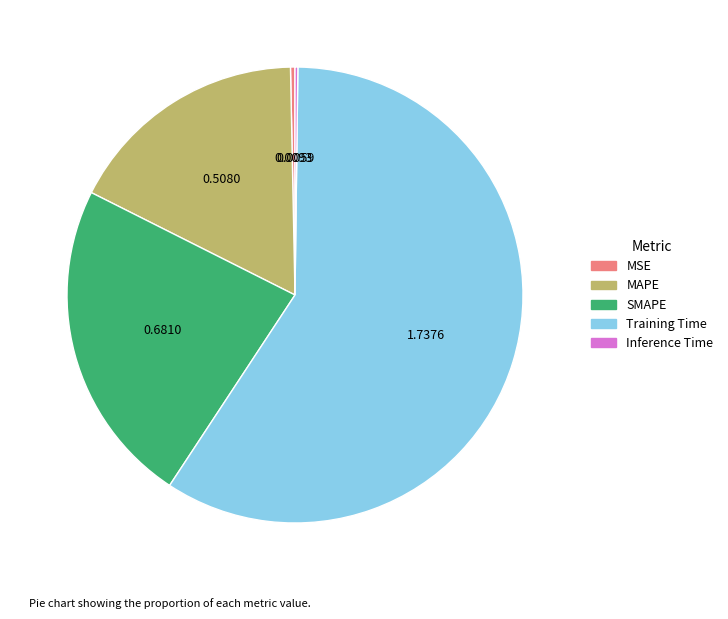

Between MAPE and MSE, which is larger?

MAPE